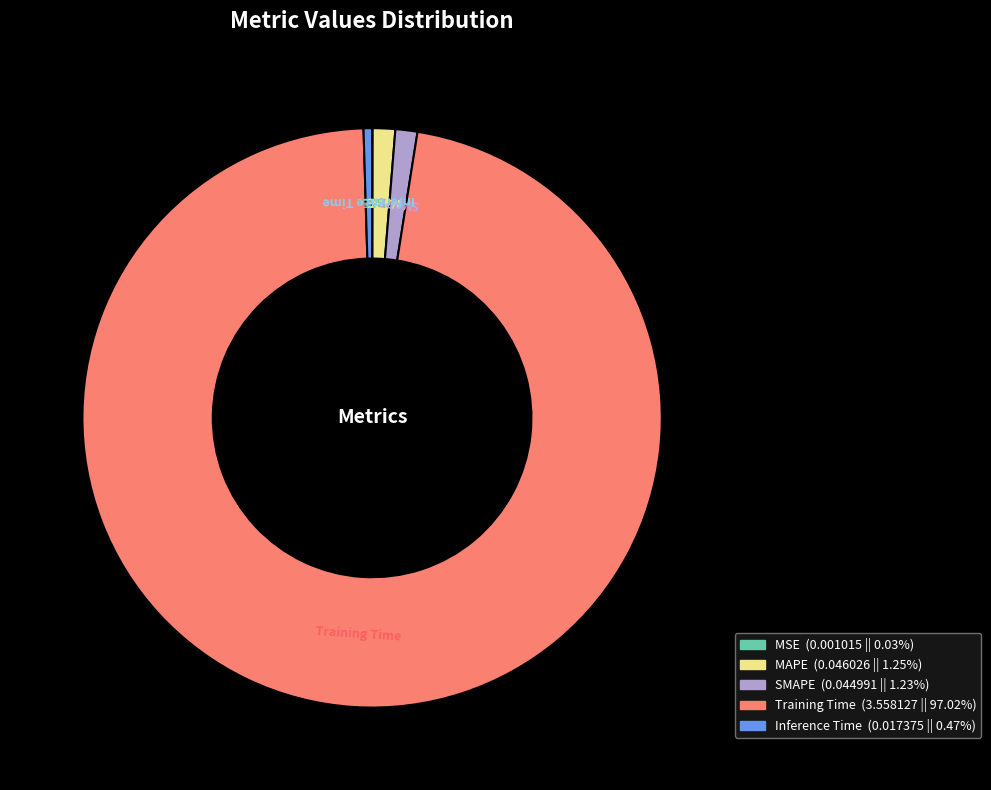

Which category has the biggest portion of the pie?

Training Time